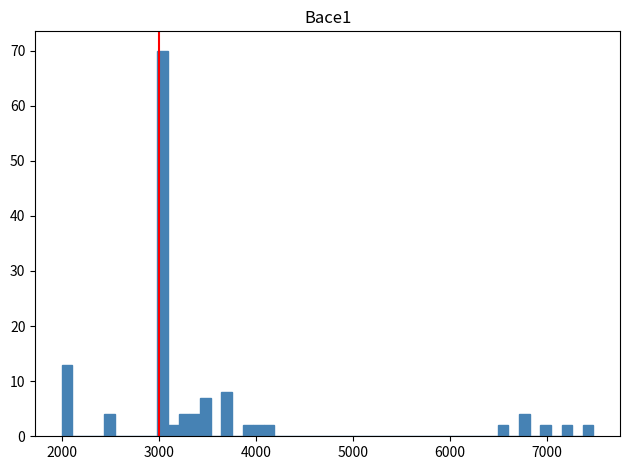

Around what value on the x-axis is the tallest bar? Give the approximate position of its centre, as read against the axis.

3000